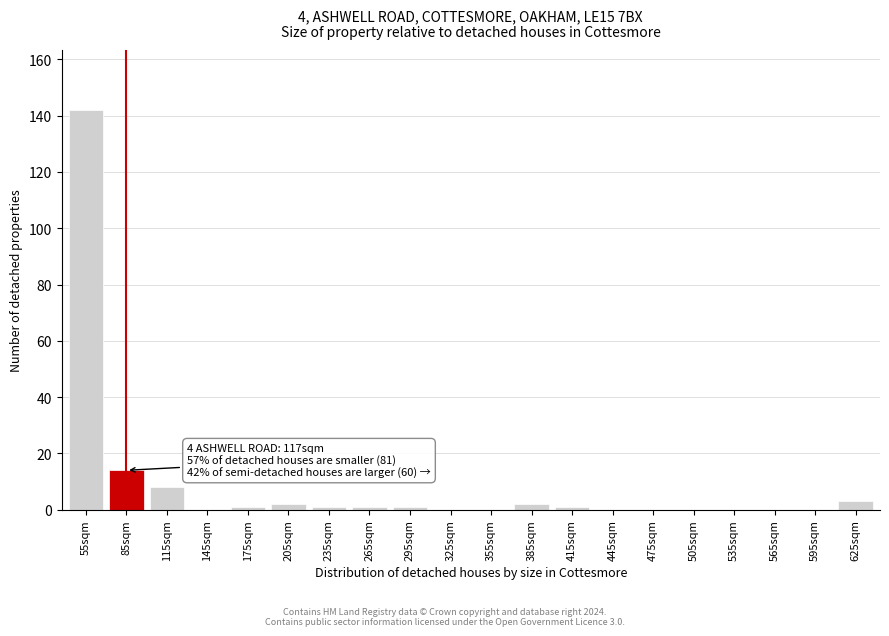

Reading right to left, extract all data points from this chart.

625sqm=3	595sqm=0	565sqm=0	535sqm=0	505sqm=0	475sqm=0	445sqm=0	415sqm=1	385sqm=2	355sqm=0	325sqm=0	295sqm=1	265sqm=1	235sqm=1	205sqm=2	175sqm=1	145sqm=0	115sqm=8	85sqm=14	55sqm=142